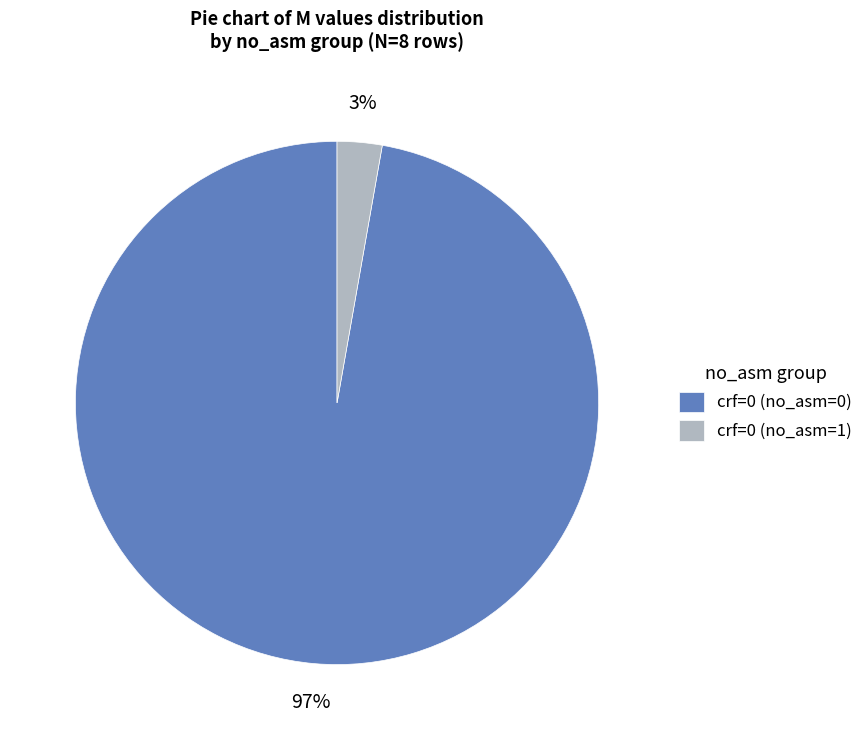

To the nearest percent, what is the difference between the crf=0 (no_asm=0) and crf=0 (no_asm=1) slice percentages?

94%